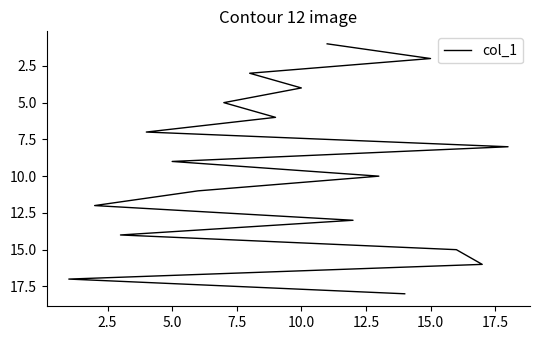

What is the maximum value shown in the chart?

18